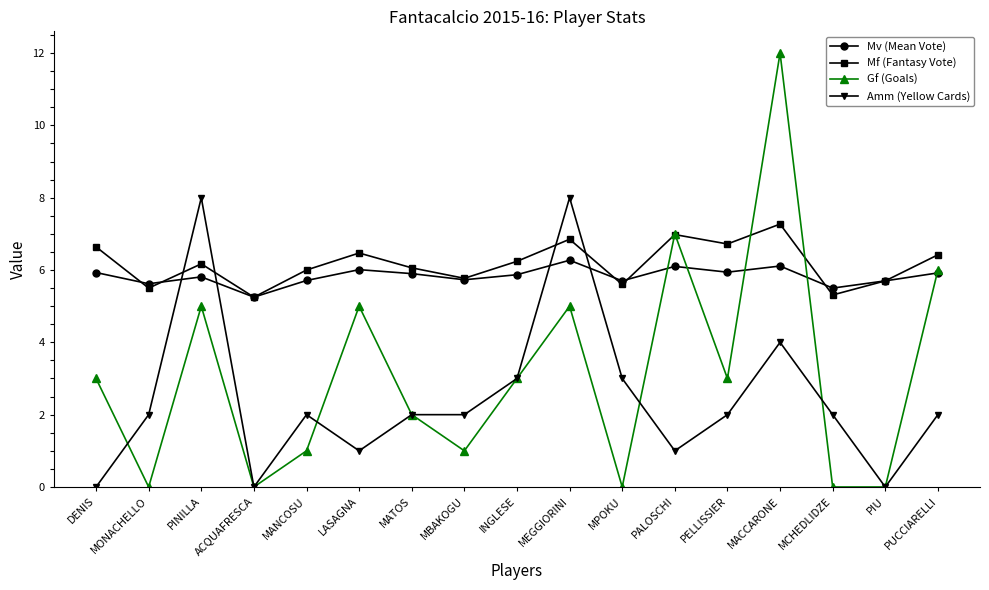

Read the Amm (Yellow Cards) value at MONACHELLO.

2.0